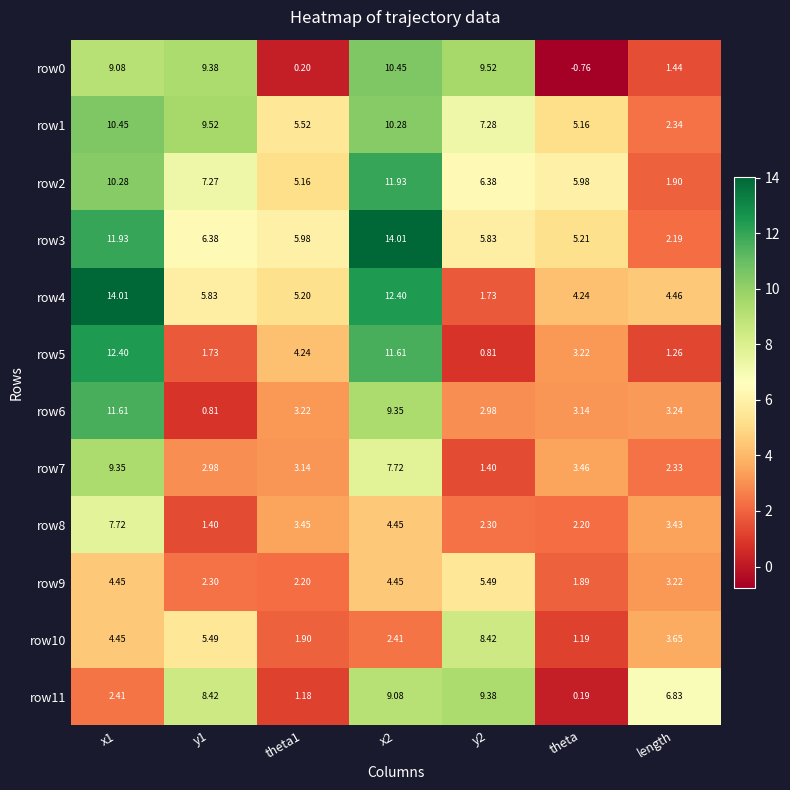

Is the value of row2 at y2 greater than the value of row10 at y1?

Yes